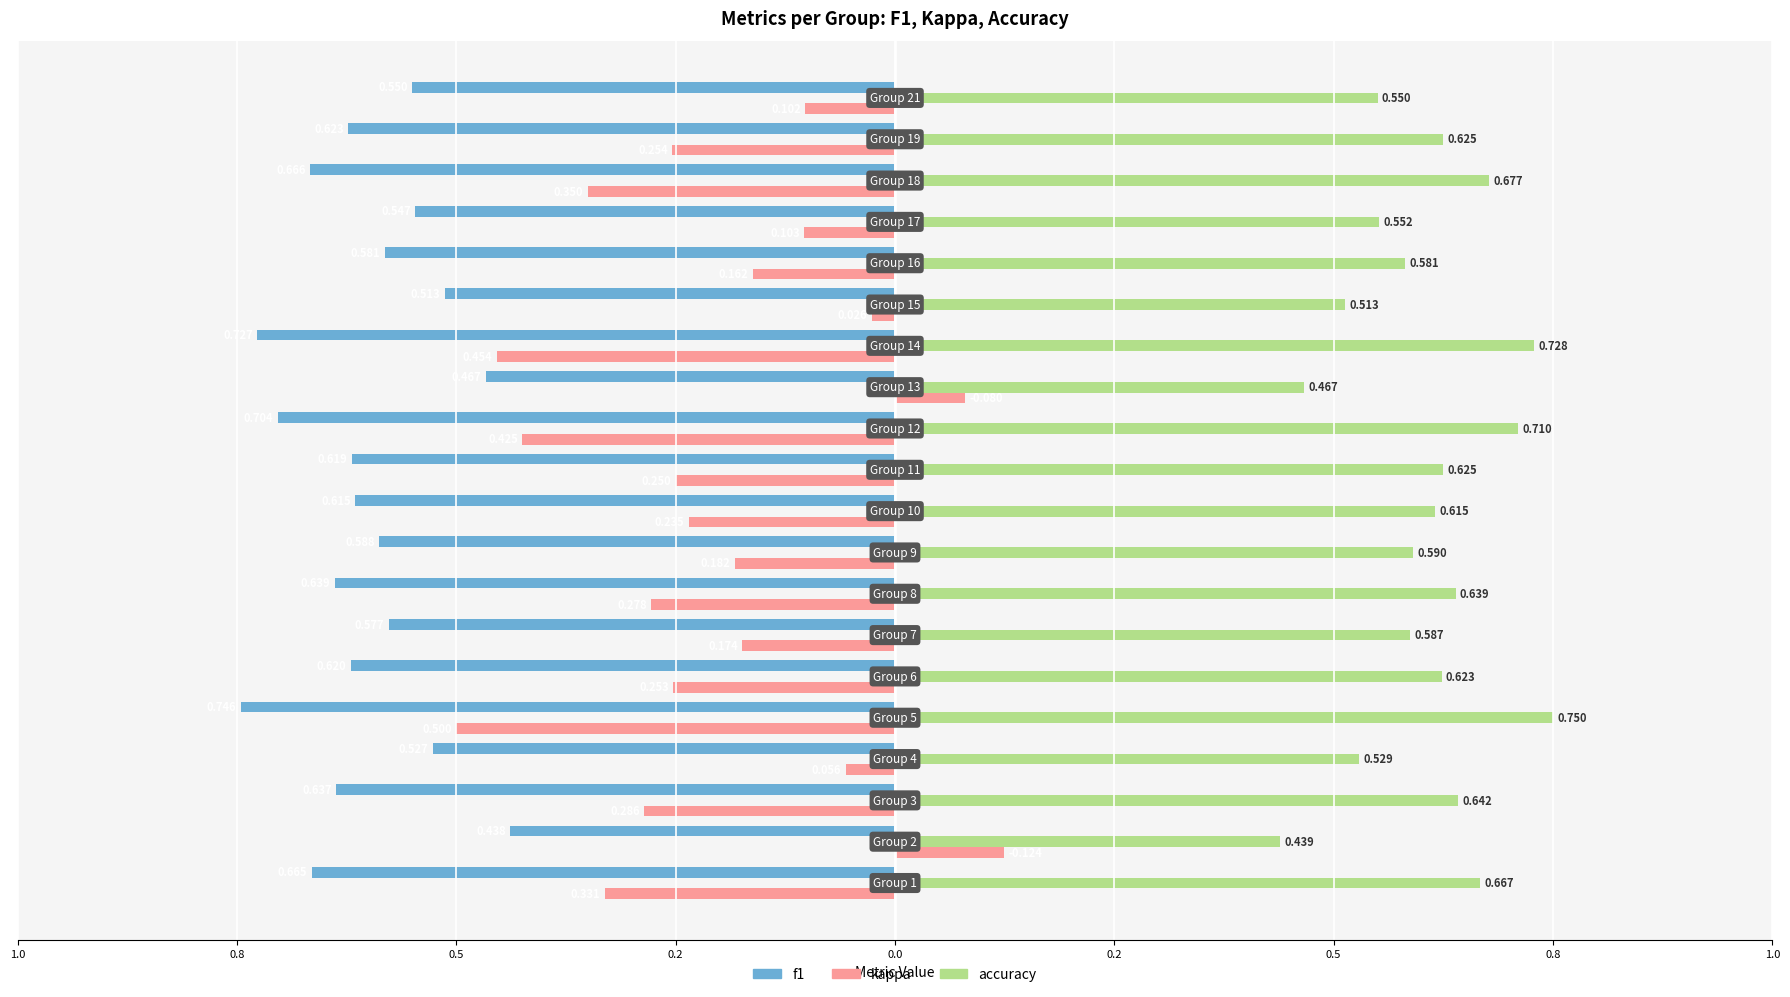

What are all the series names shown in the legend?

f1, kappa, accuracy